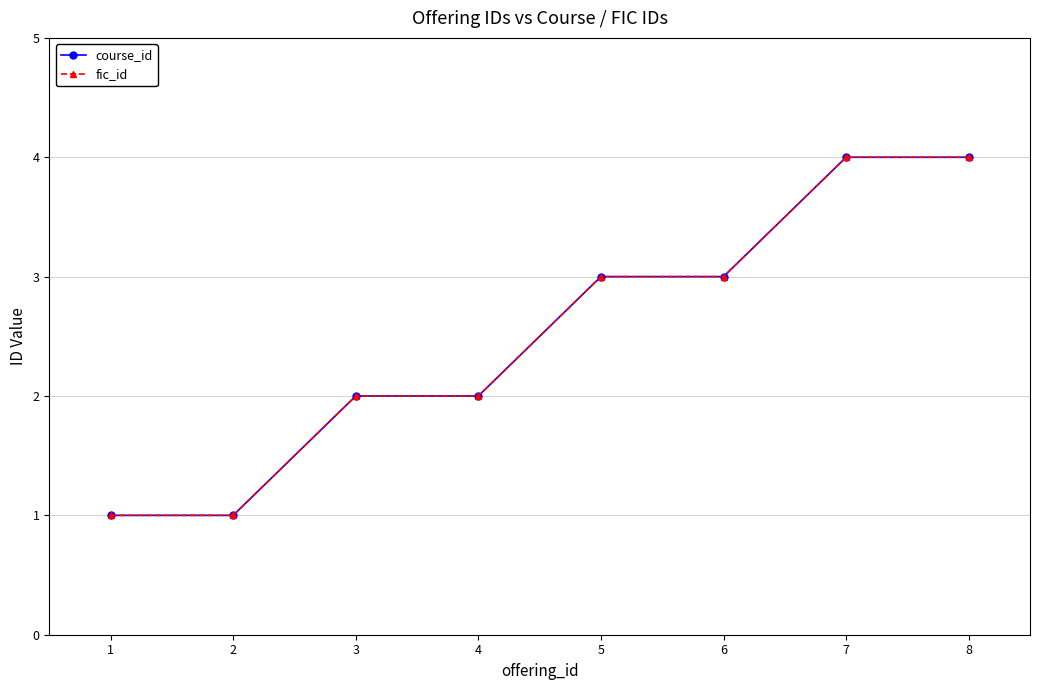

Where does the fic_id series first go above 3?

7